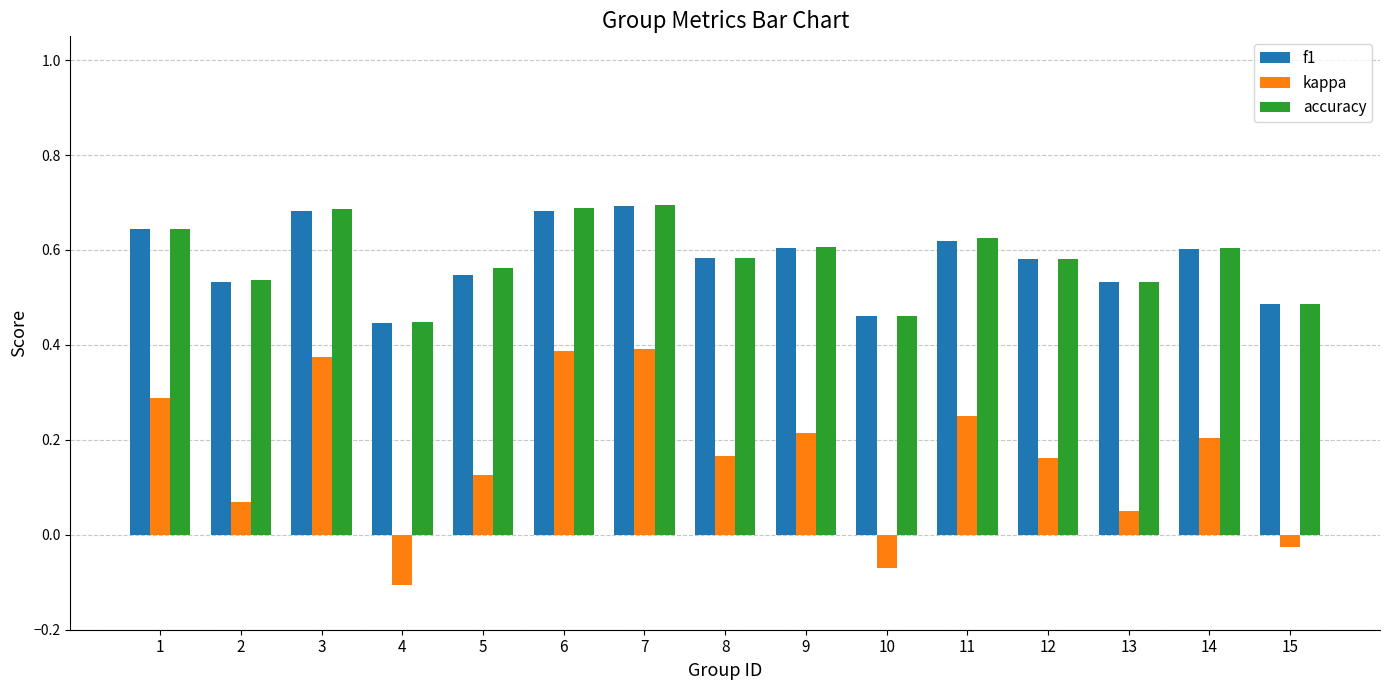

What is the total value across all series at 9?

1.4